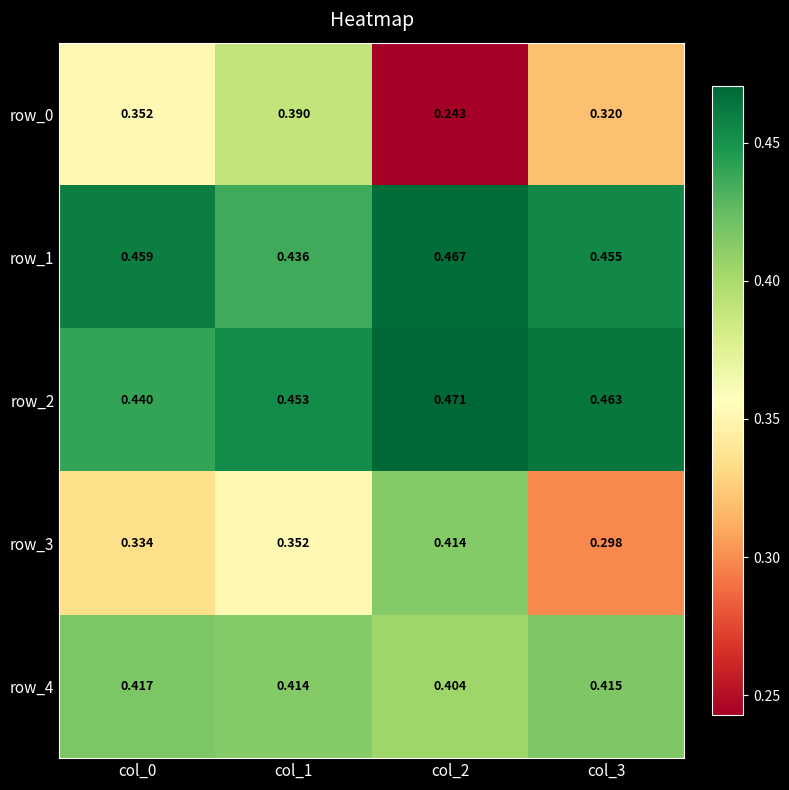

At which category is the sum across all series the highest?

col_1